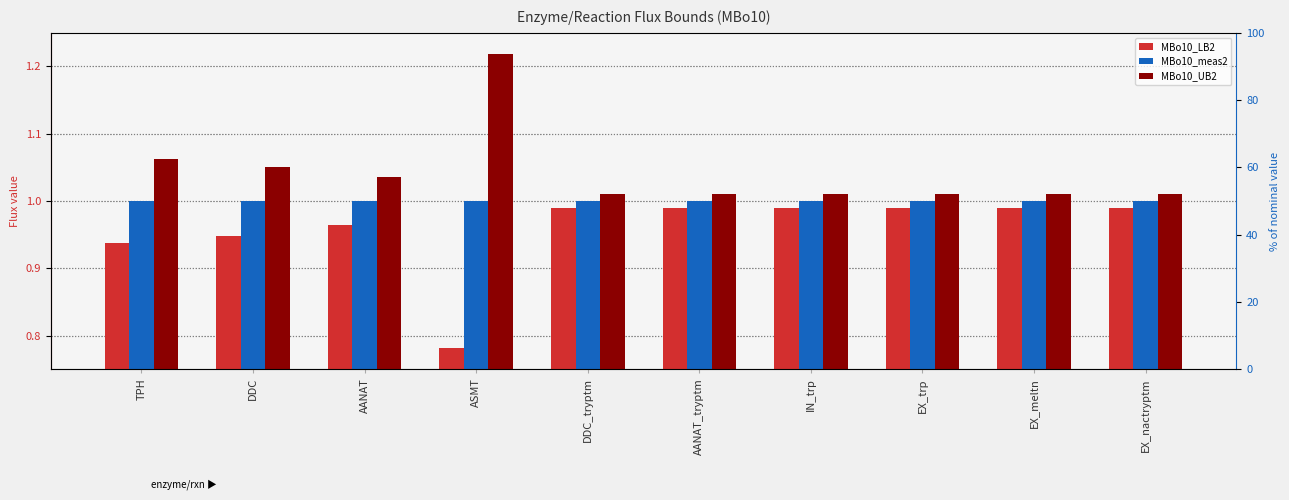

How many data points does each series have?

10